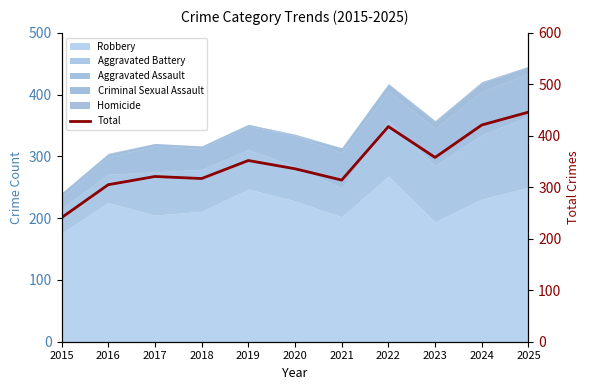

What is the difference between the maximum and minimum values?

205